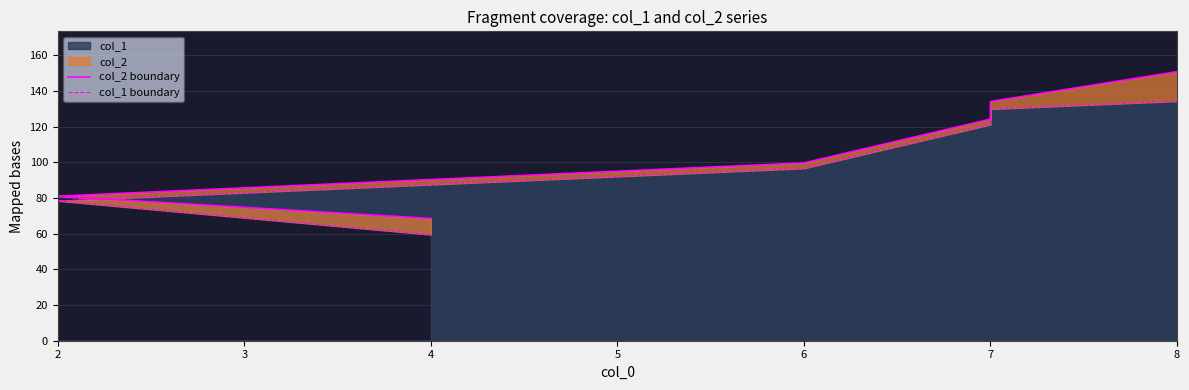

Does the chart have visible grid lines?

Yes